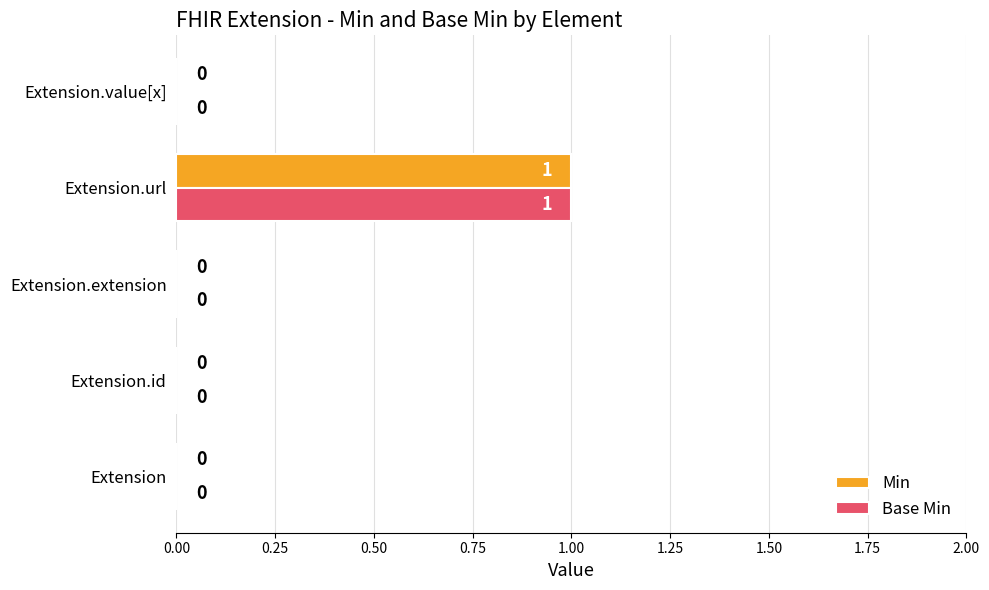

How many Min values are between 0 and 1?

5